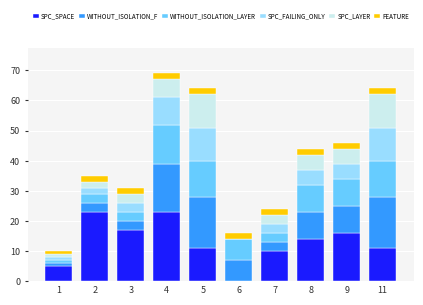

What is the total value across all series at 4?

69